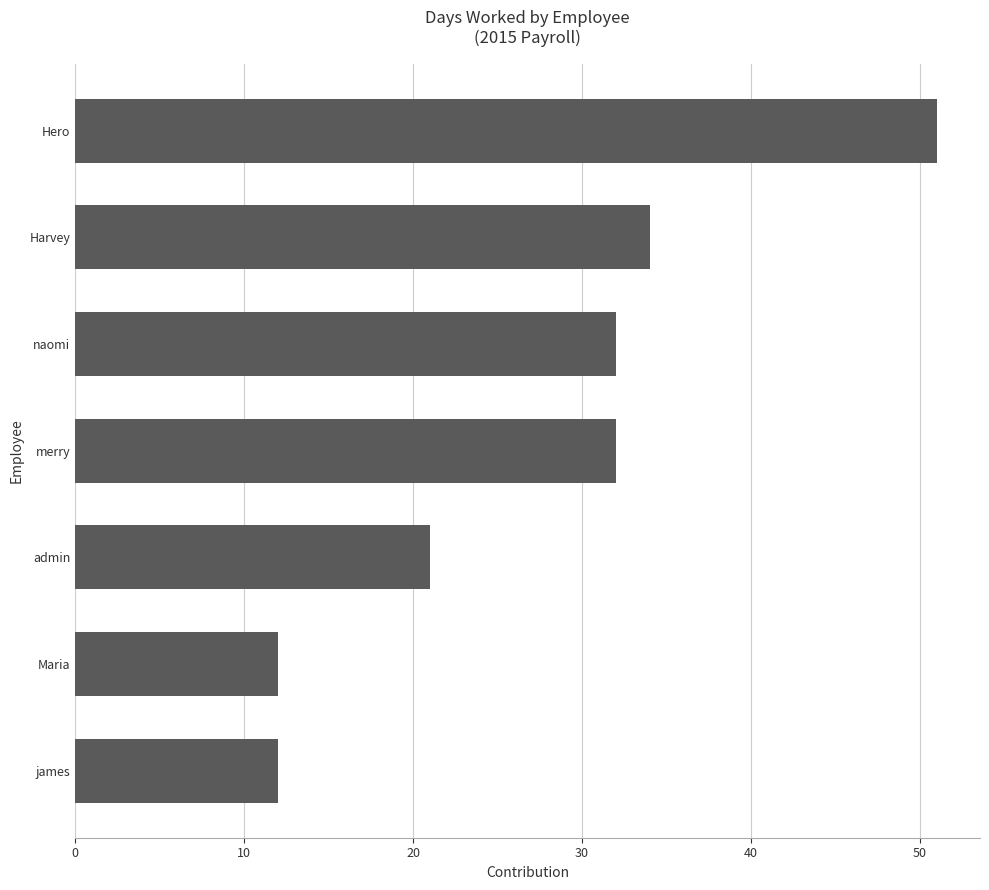

What is the maximum value shown in the chart?

51